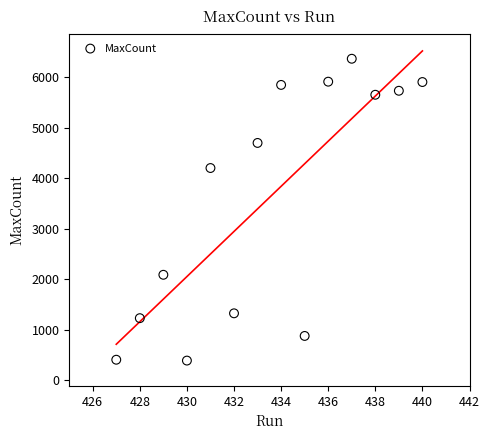

What is the range of Y values (max minus min)?

5977